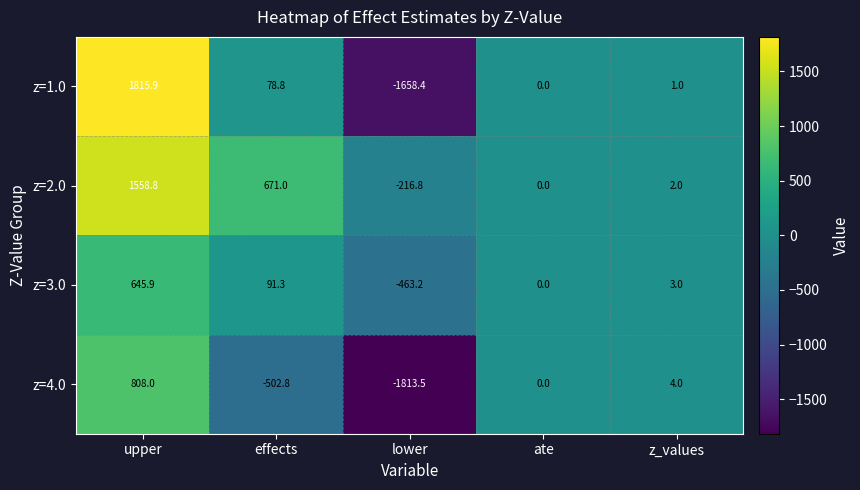

Rank the series by their maximum value, from lowest to highest.

z=3.0, z=4.0, z=2.0, z=1.0